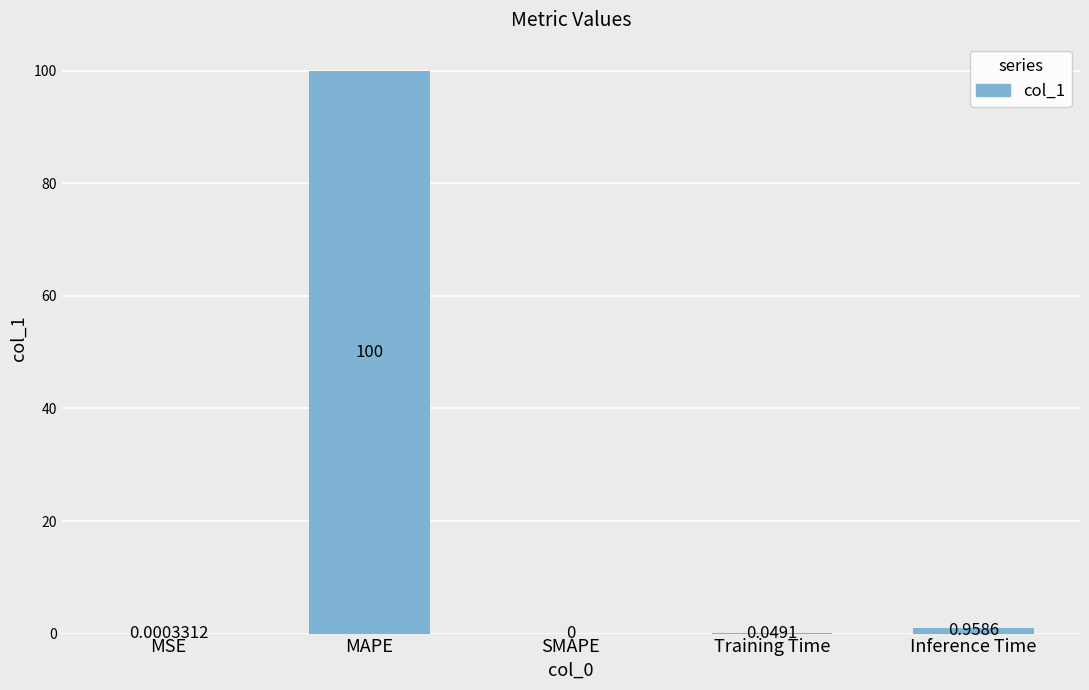

What is the greatest value displayed?

100.0